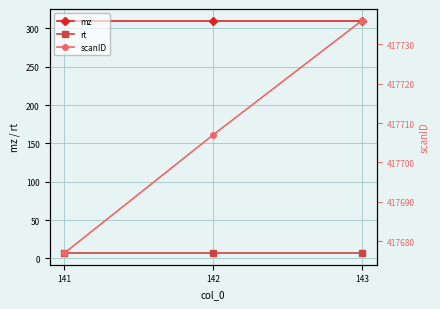

Is the value of rt at 143 greater than the value of scanID at 143?

No